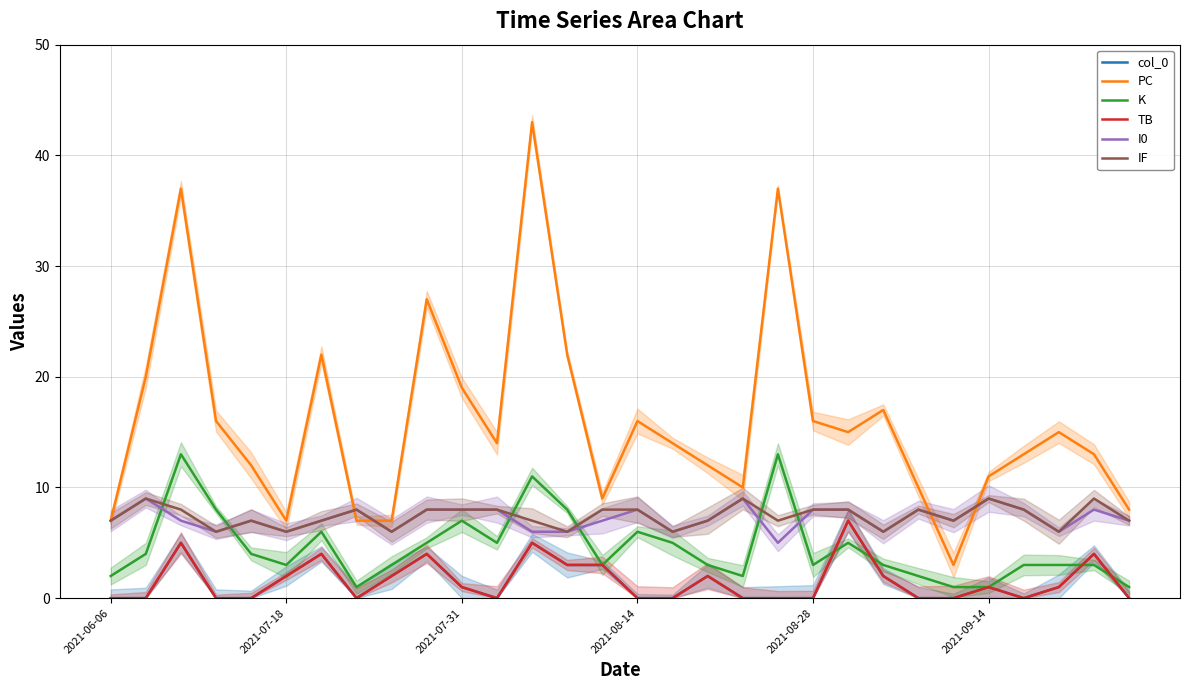

The value of col_0 at 2021-09-14 is 2. True or false?

True